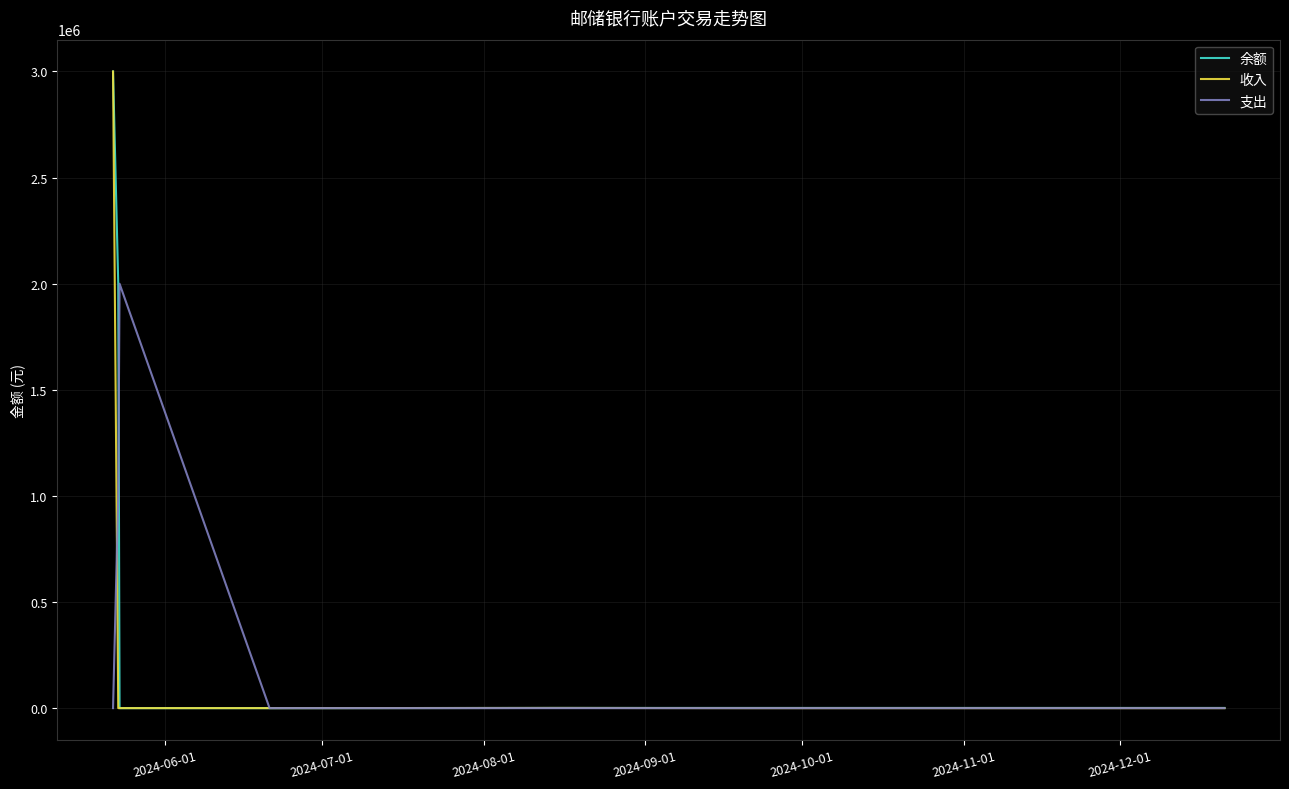

What is the maximum value shown in the chart?

3000000.0